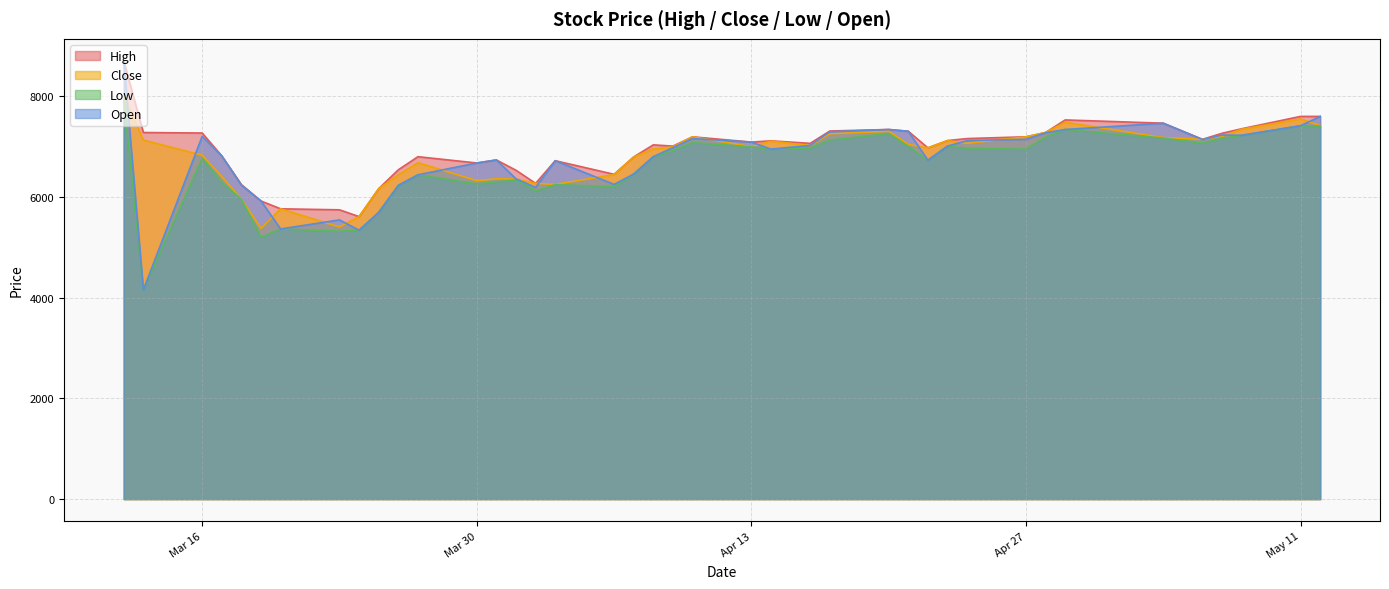

True or false: Open and Low cross at least once.

False